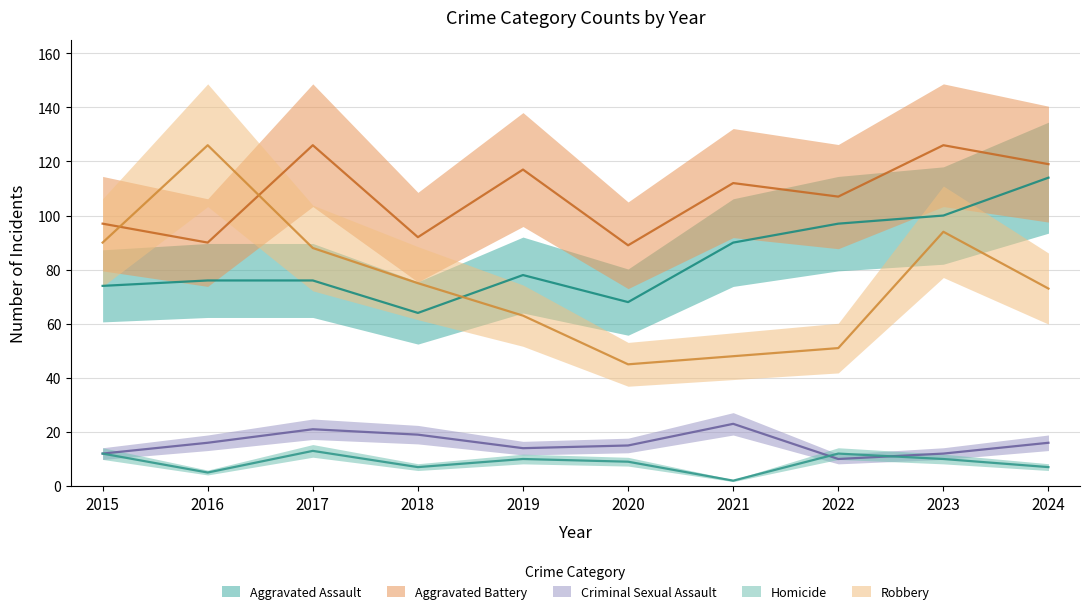

Rank the categories by Homicide value from highest to lowest.

2017, 2015, 2022, 2019, 2023, 2020, 2018, 2024, 2016, 2021